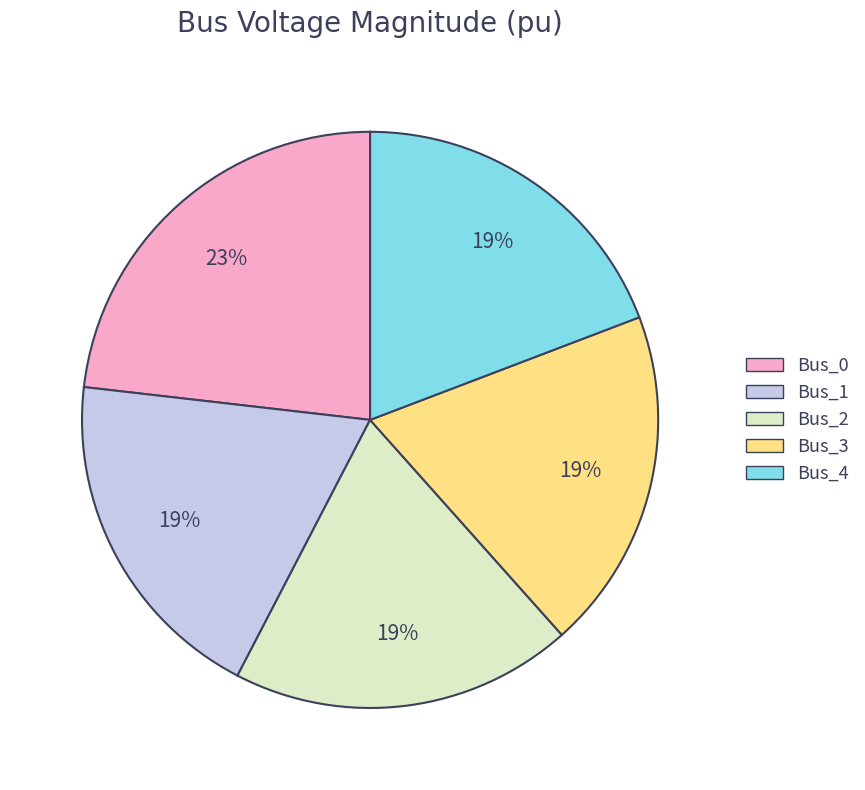

How many segments does this pie chart have?

5